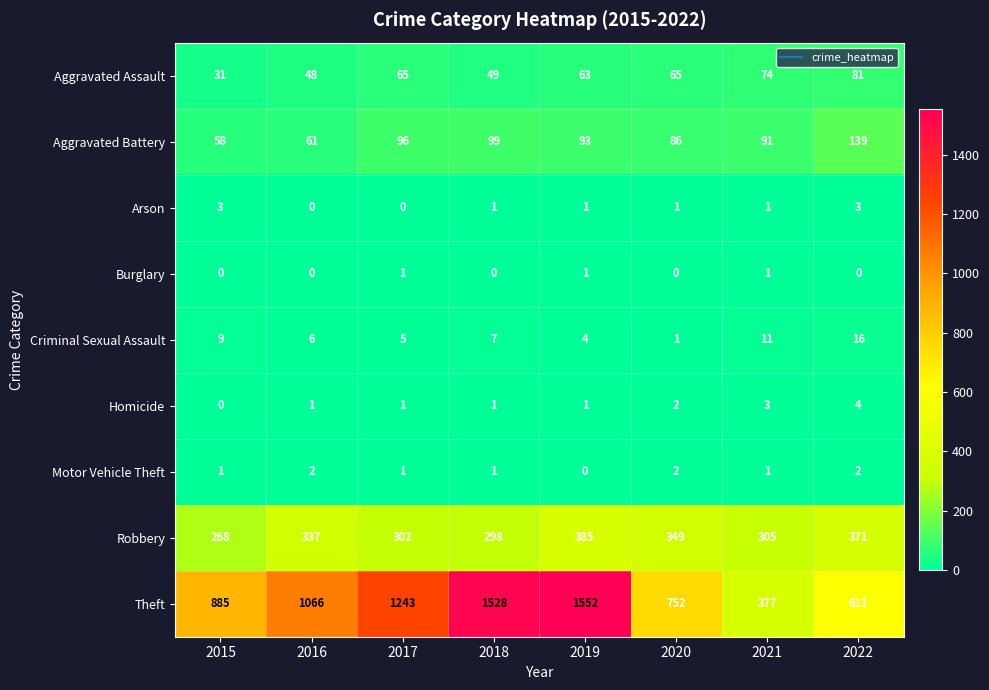

What is the approximate value of Aggravated Battery at 2019, to the nearest 5?

95